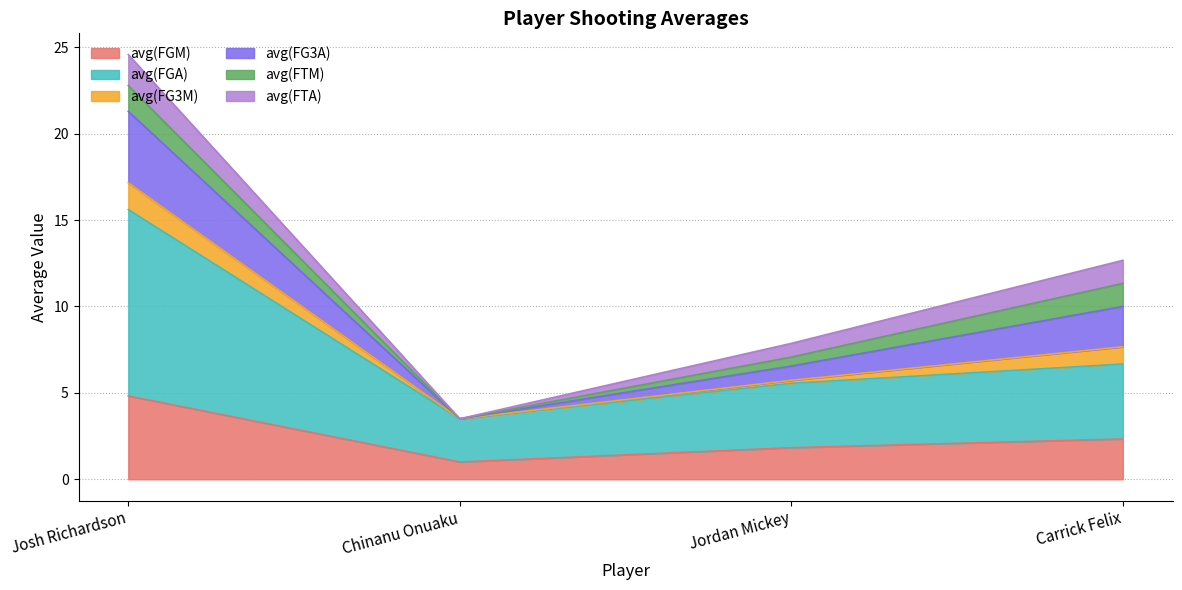

True or false: avg(FGM) and avg(FGA) intersect in this chart.

False